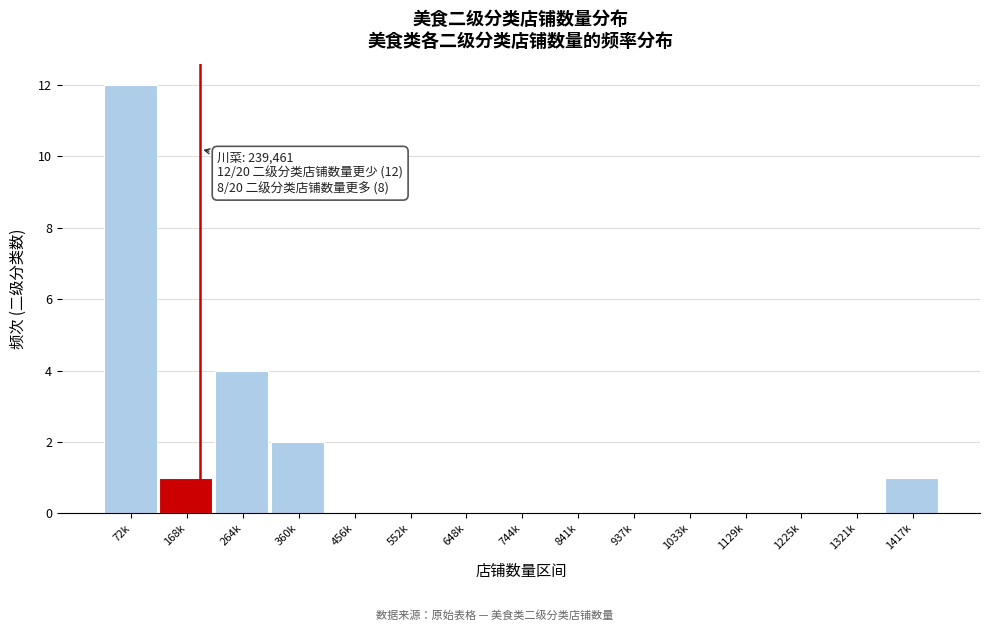

Reading left to right, transcribe all the data shown in this chart.

72k=12	168k=1	264k=4	360k=2	456k=0	552k=0	648k=0	744k=0	841k=0	937k=0	1033k=0	1129k=0	1225k=0	1321k=0	1417k=1